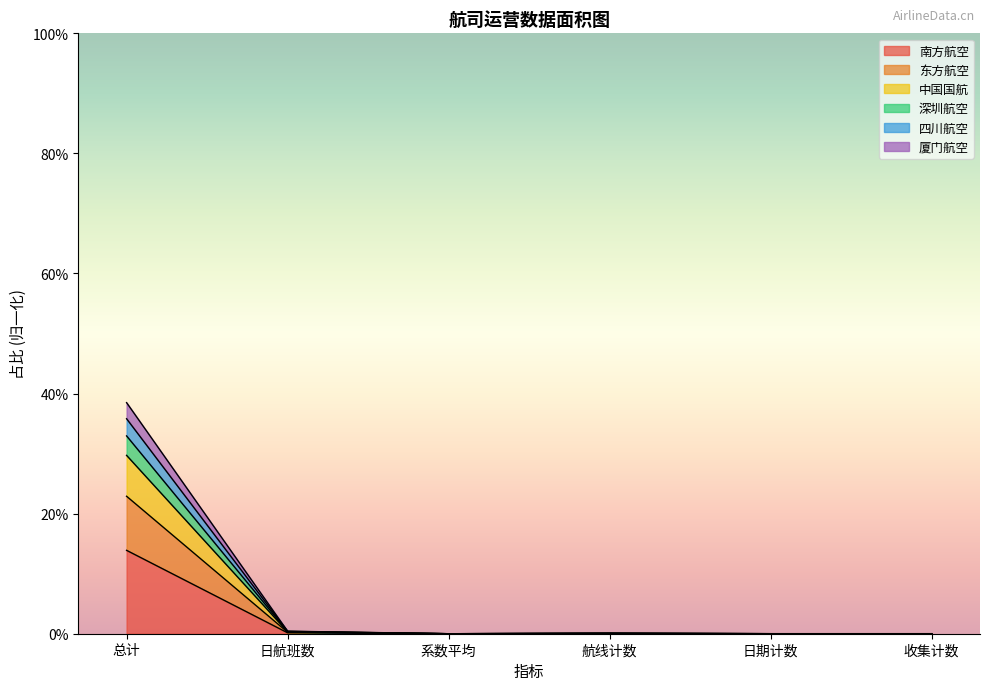

At which category does the chart reach its minimum across all series?

系数平均